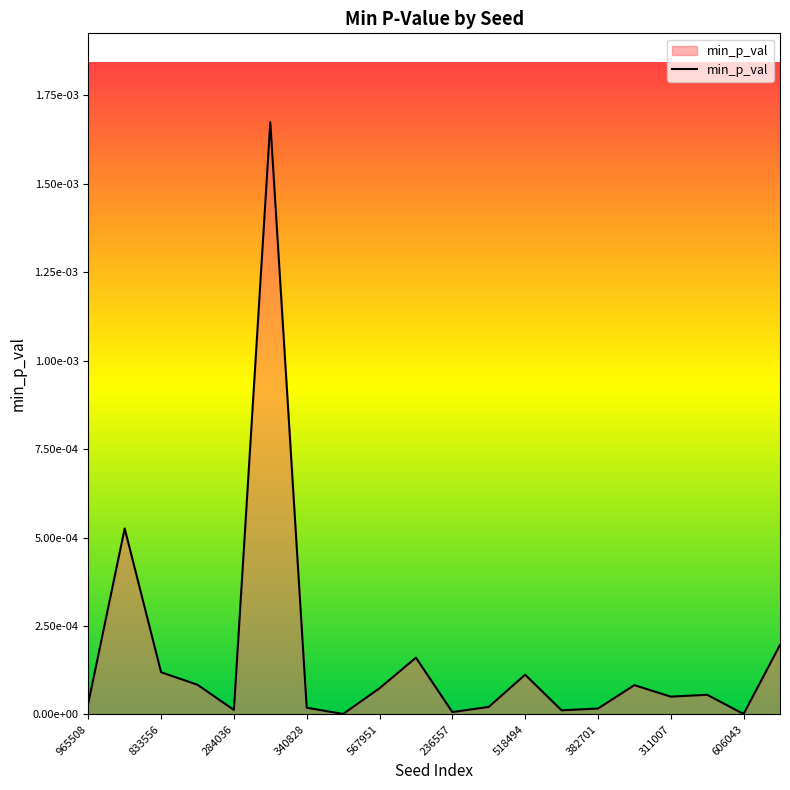

Does the chart display data point markers on the line(s)?

No